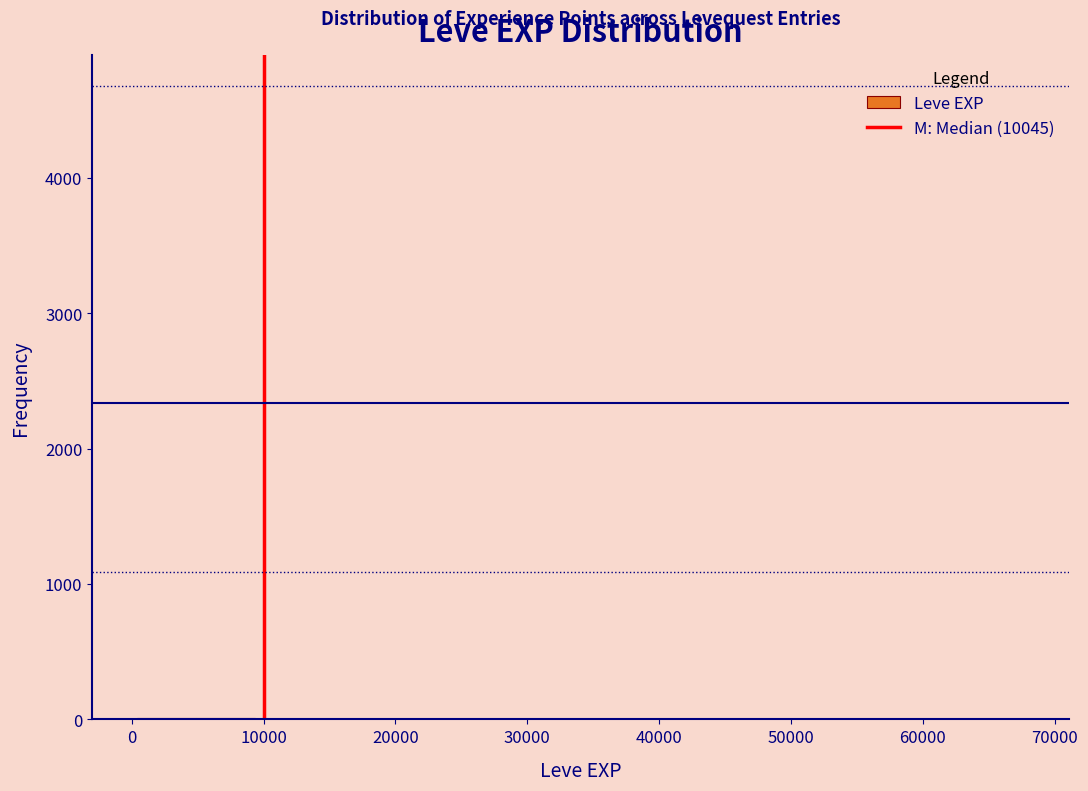

Reading left to right, list every bar in this chart as the range it spans on the x-axis followed by its height. Neither the bar edges nor the heights are printed on the chart, so give them approximately, as read against the axes.

0 to 5000: under 100
5000 to 9000: under 100
9000 to 14000: under 100
14000 to 18000: under 100
18000 to 23000: under 100
23000 to 27000: under 100
27000 to 32000: under 100
32000 to 36000: under 100
36000 to 41000: under 100
41000 to 45000: under 100
45000 to 50000: 0
50000 to 54000: under 100
54000 to 59000: 0
59000 to 63000: 0
63000 to 68000: under 100